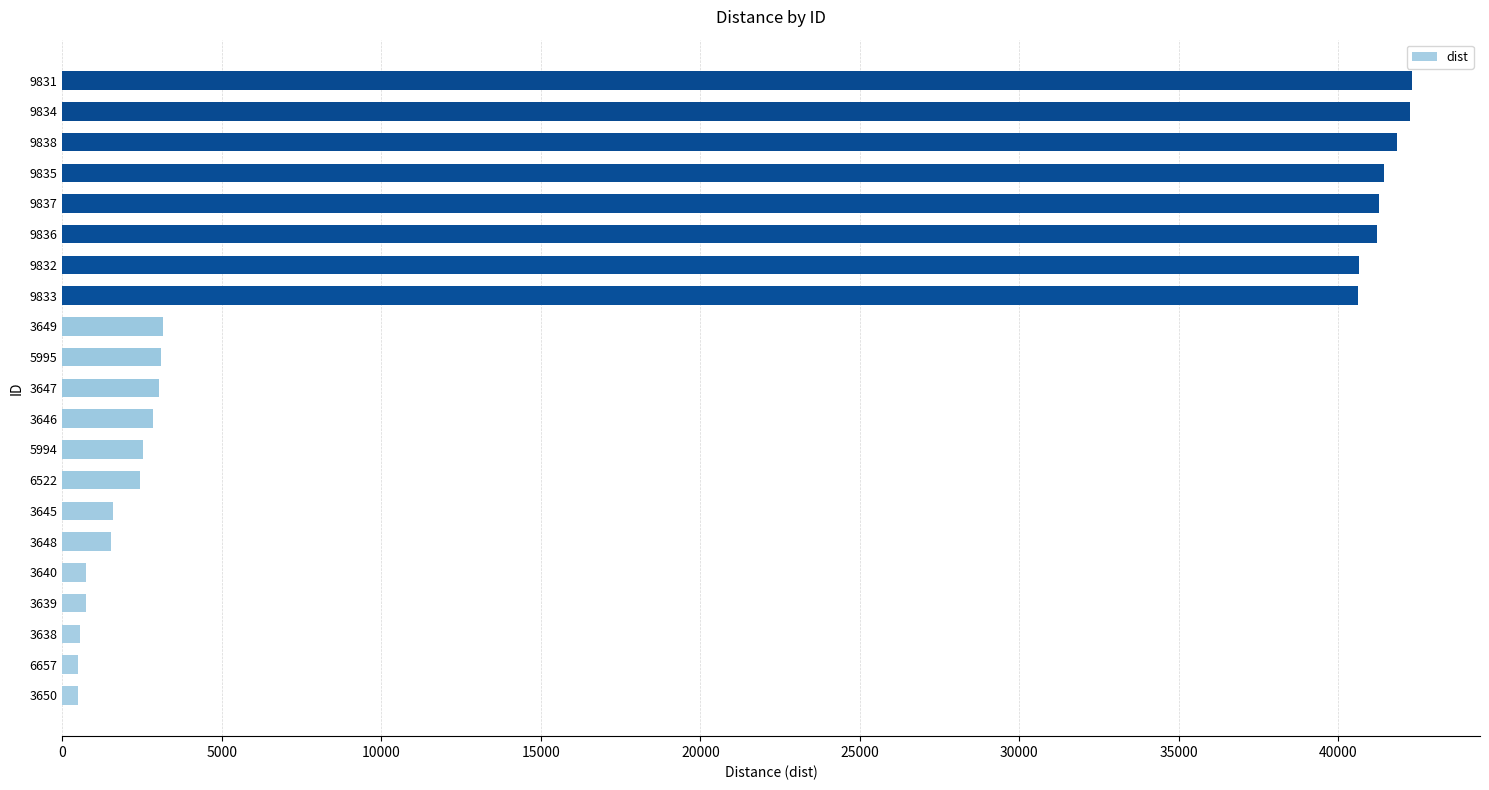

Does the chart contain any negative values?

No